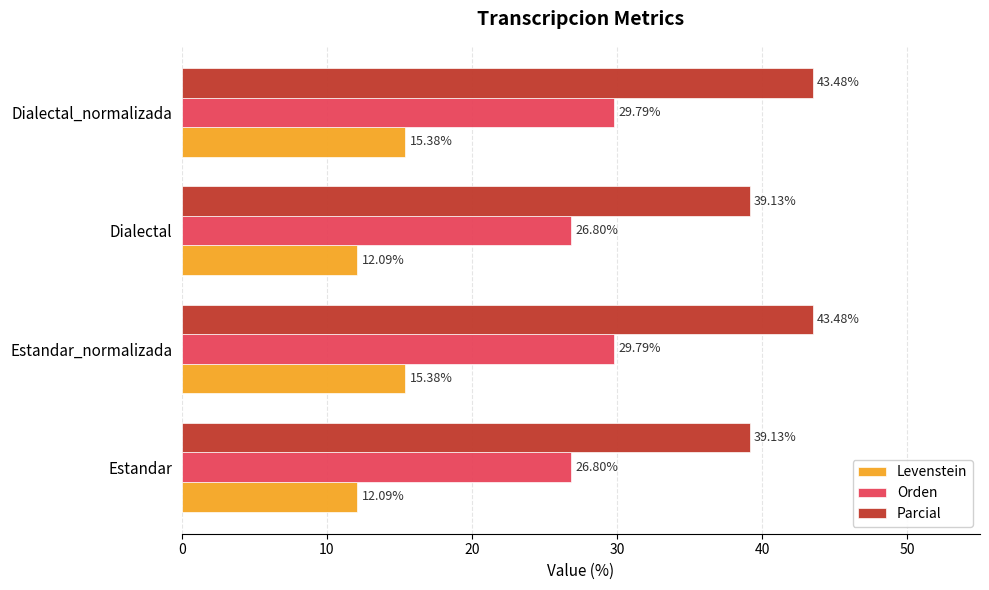

What is the sum of all Levenstein values?

54.9